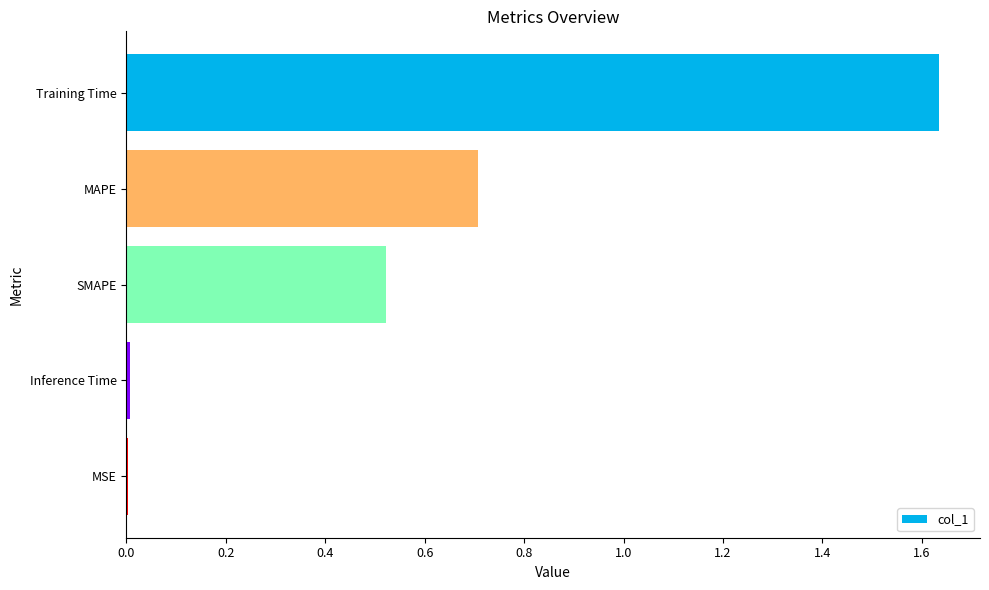

The value at Training Time is 1.0. True or false?

False